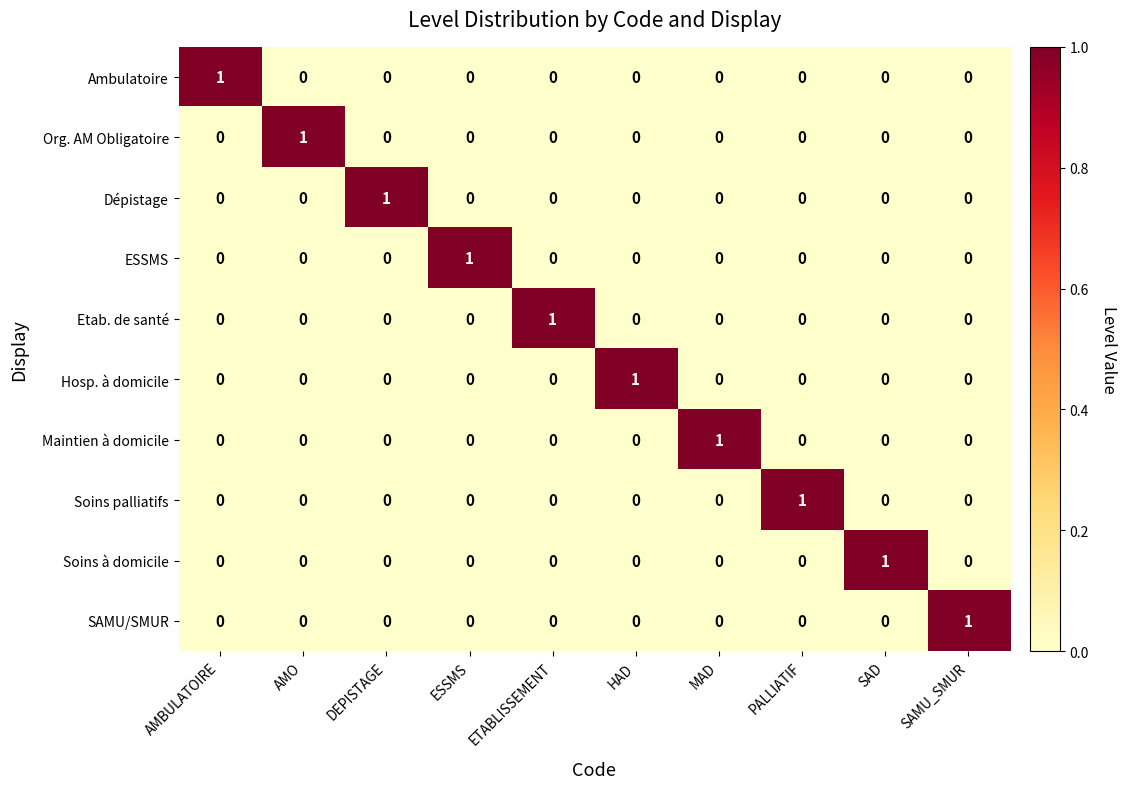

Count the Hosp. à domicile values in the range 0 to 1.

10